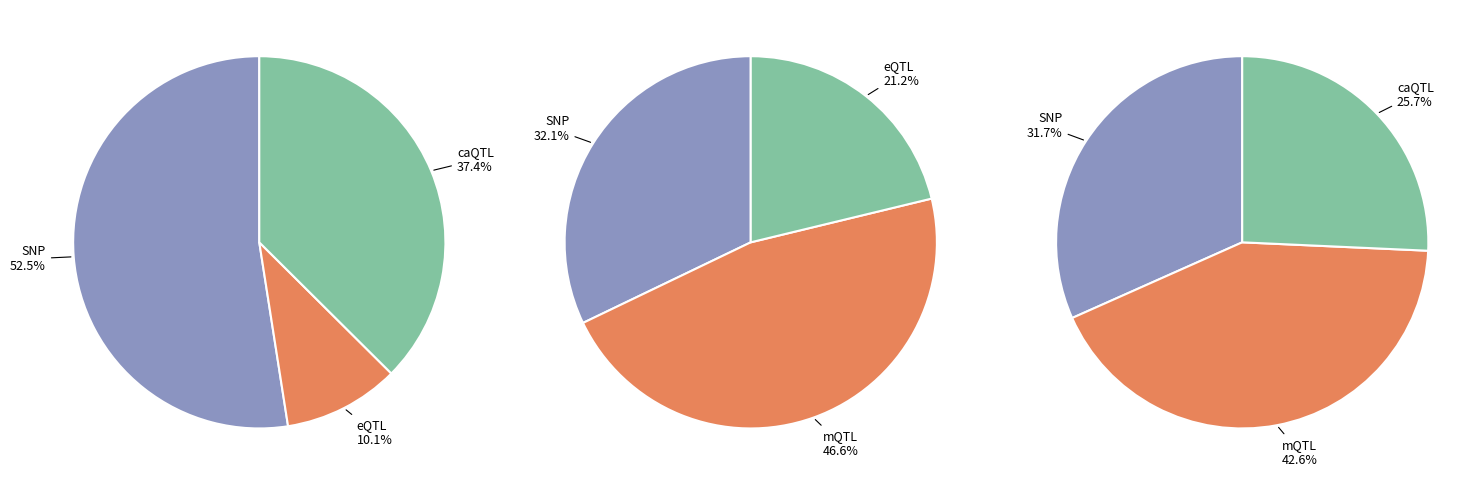

What portion of the pie excludes Scenario 1?

92.3%